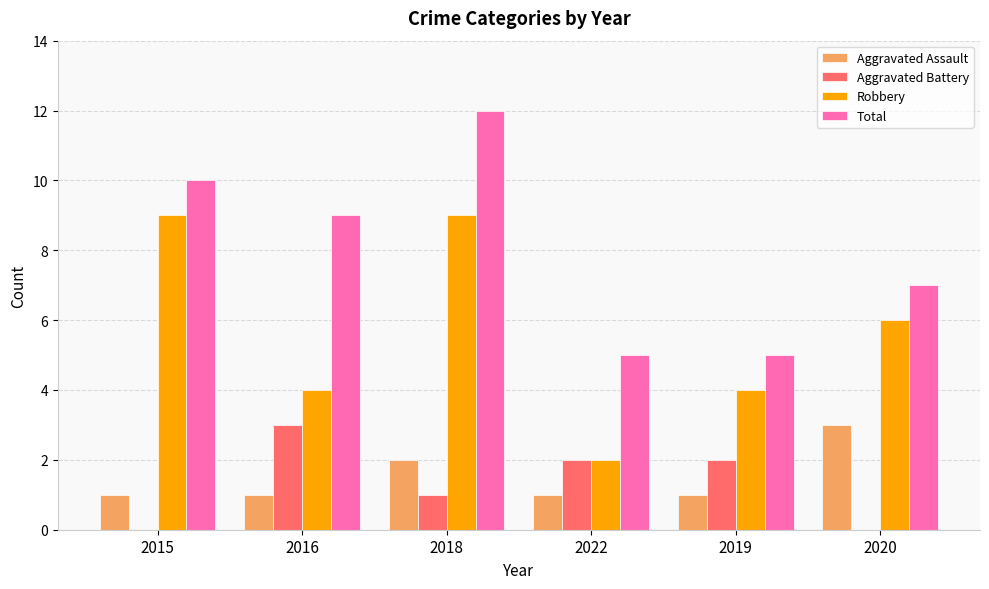

What is the average value of the Aggravated Battery series?

1